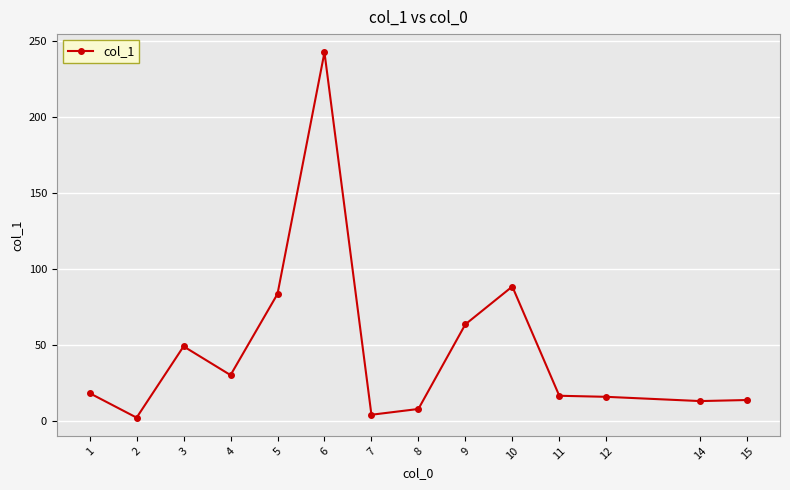

What is the greatest value displayed?

242.7